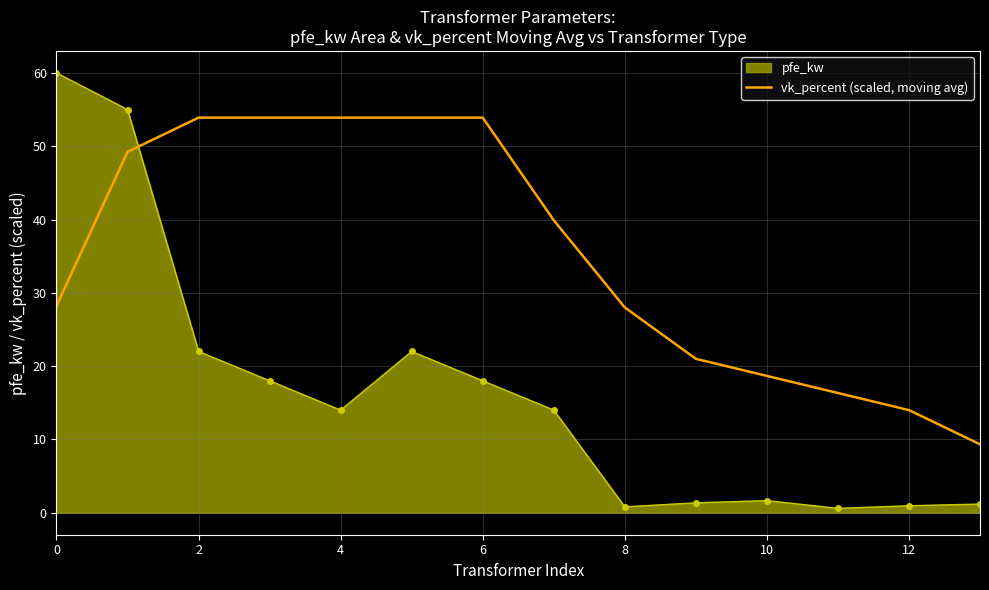

What is the maximum value shown in the chart?

60.0